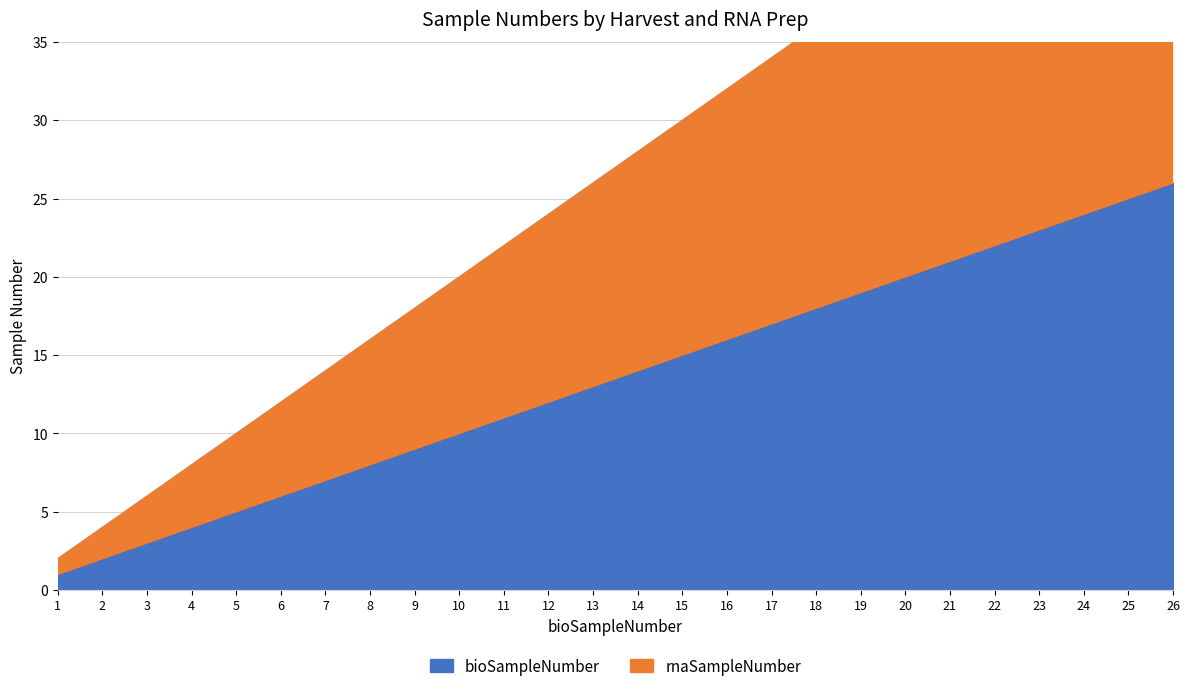

True or false: rnaSampleNumber and bioSampleNumber intersect in this chart.

False